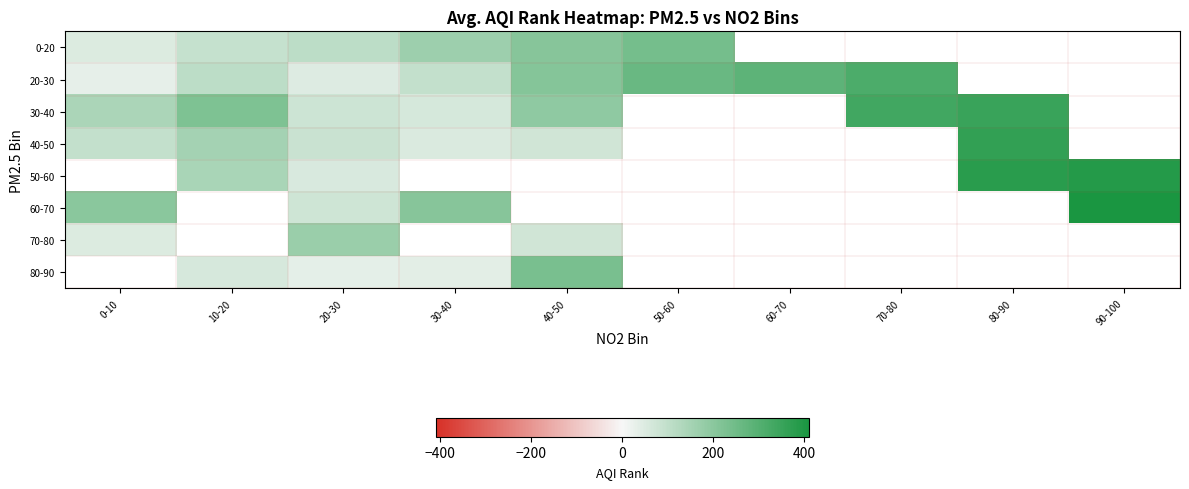

Where is 30-40 nearest to the value 205?

40-50